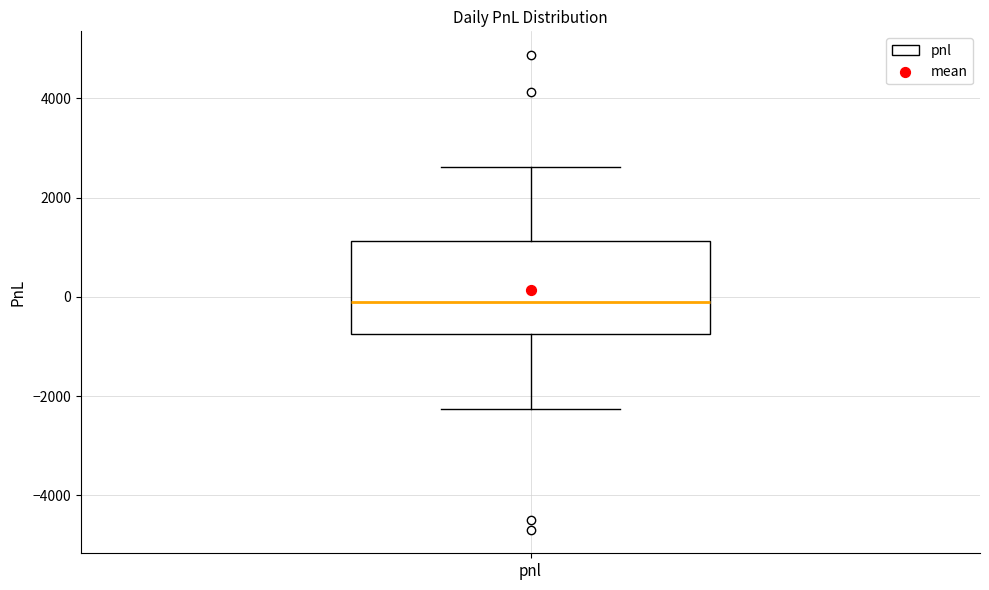

Transcribe this box plot: give where the median line is, the range the box spans, and where the two whiskers end, as read against the y-axis. The values are not printed on the chart, so give them approximately, as read against the axis.

median 0, box -800 to 1200, whiskers -2200 to 2600